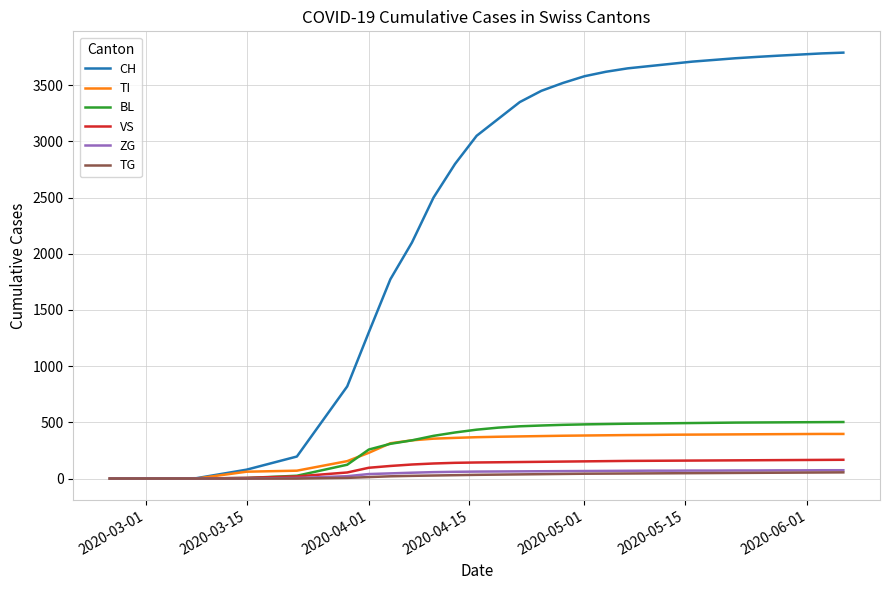

What is the maximum value shown in the chart?

3790